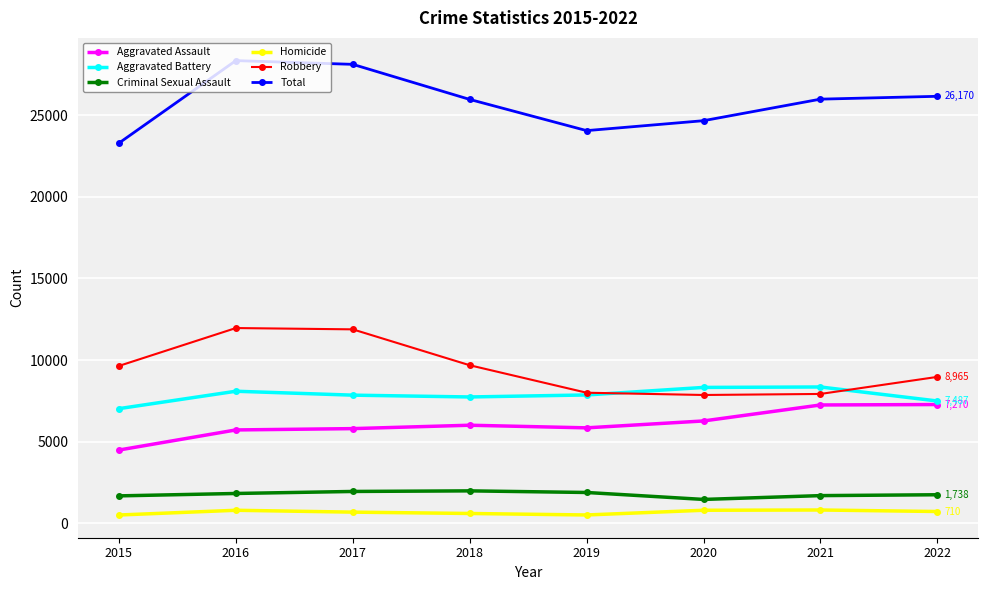

Which series has the largest total across all categories?

Total